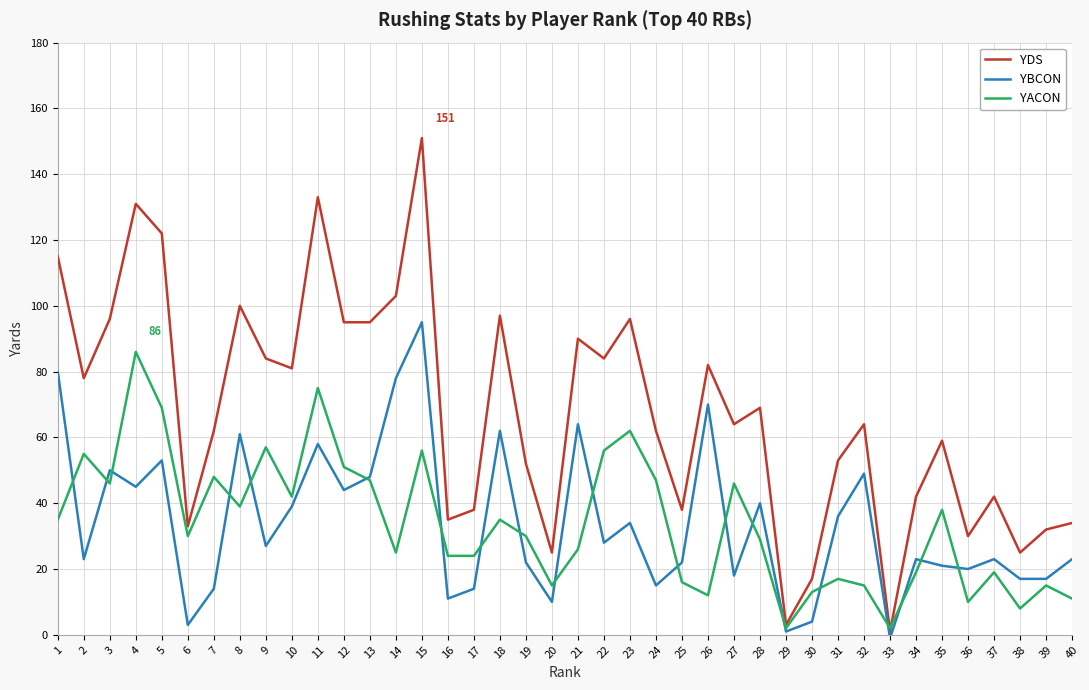

Does the chart have visible grid lines?

Yes